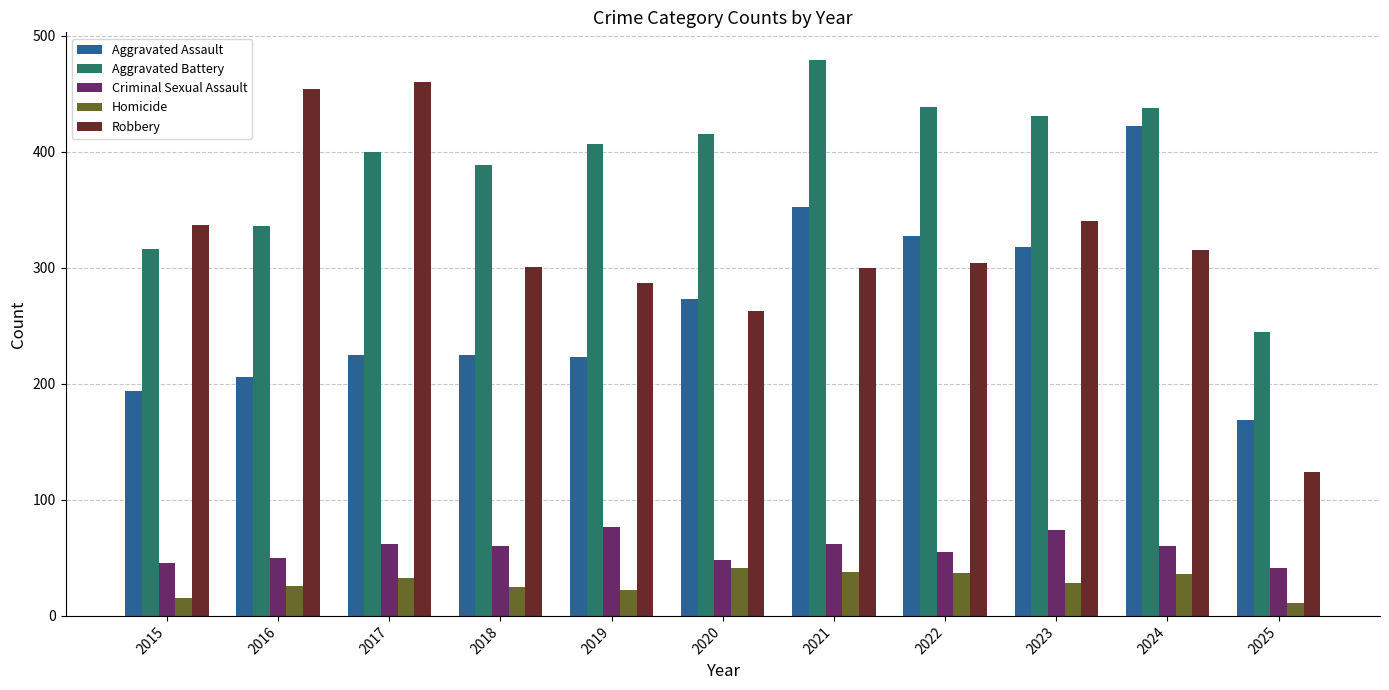

Is the value of Criminal Sexual Assault at 2019 greater than the value of Robbery at 2017?

No